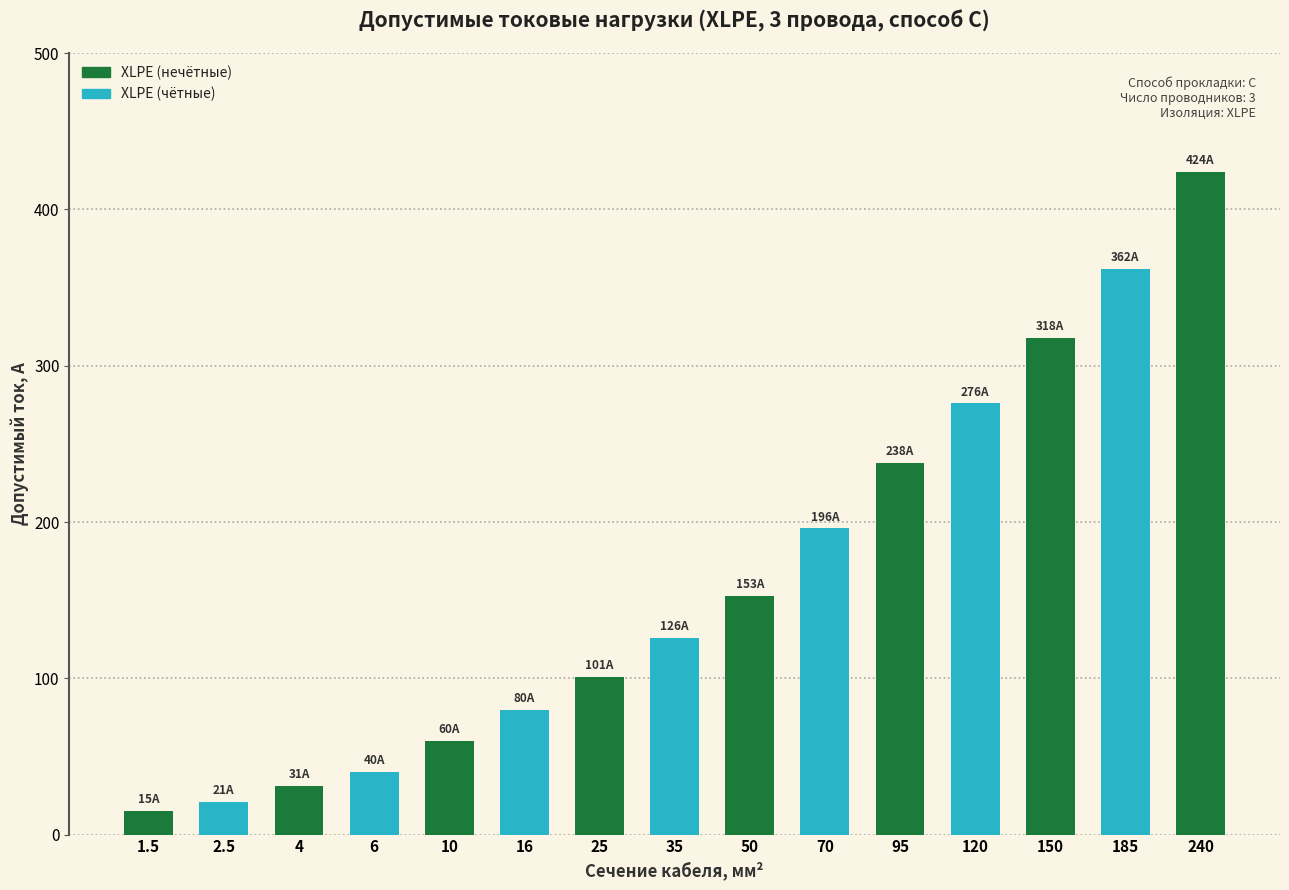

Reading left to right, what are all the values shown in this chart?

15	21	31	40	60	80	101	126	153	196	238	276	318	362	424